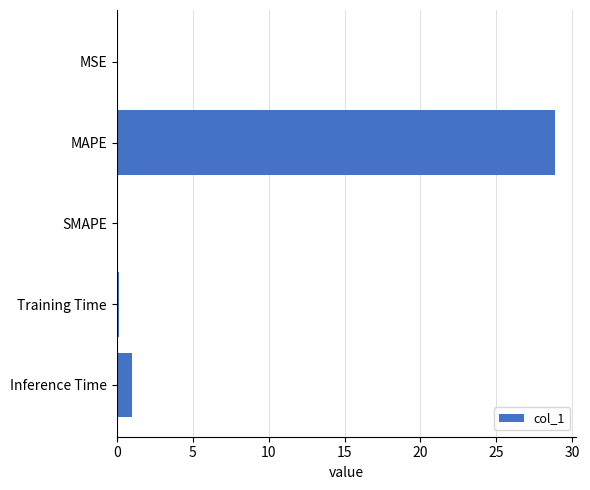

The value at MSE is 0.0. True or false?

True